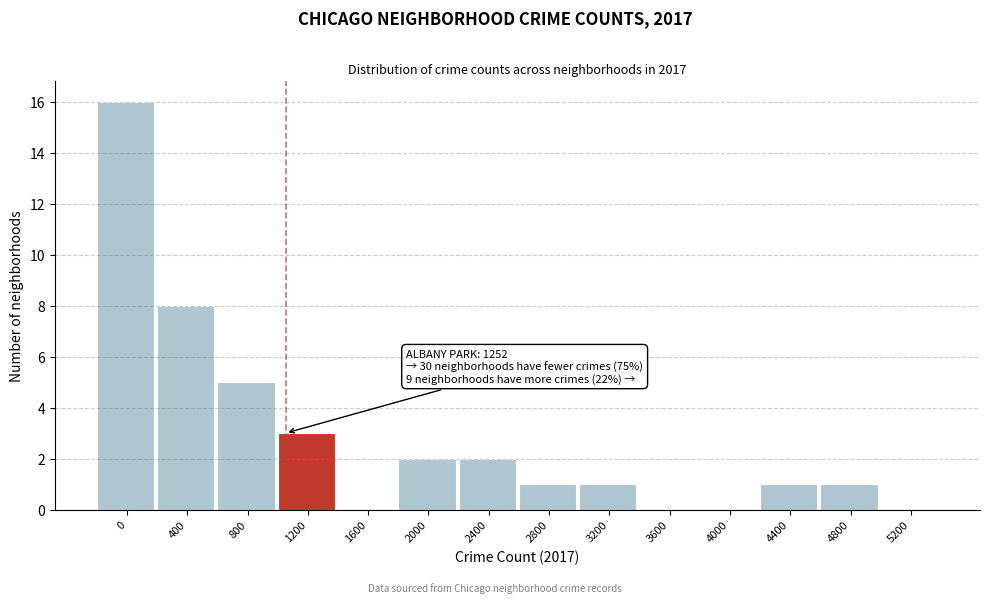

Reading left to right, transcribe all the data shown in this chart.

0=16	400=8	800=5	1200=3	1600=0	2000=2	2400=2	2800=1	3200=1	3600=0	4000=0	4400=1	4800=1	5200=0